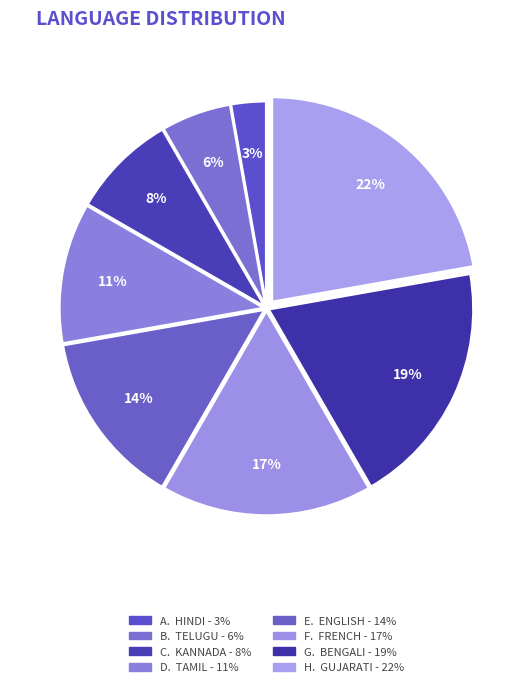

How many slices are in this pie chart?

8